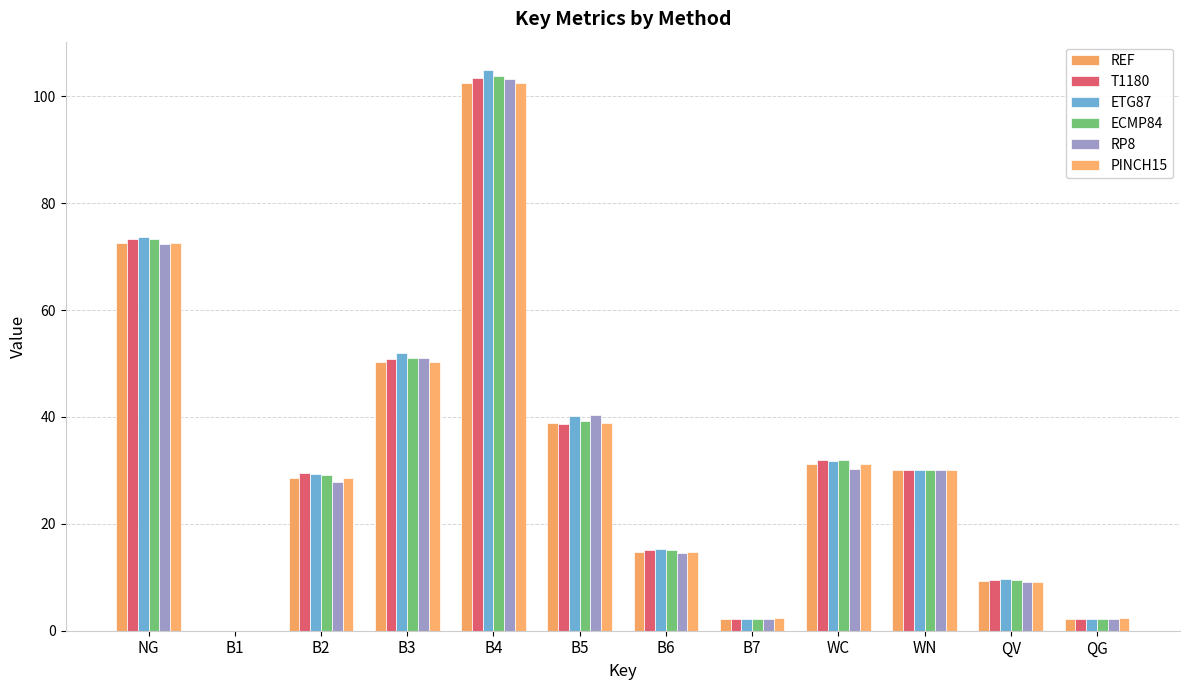

What is the difference between the ECMP84 values at B2 and B1?

29.2